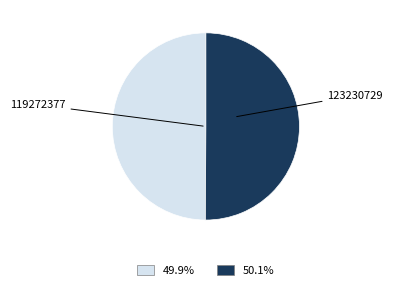

The 123230729 slice represents 59% of the pie. True or false?

False